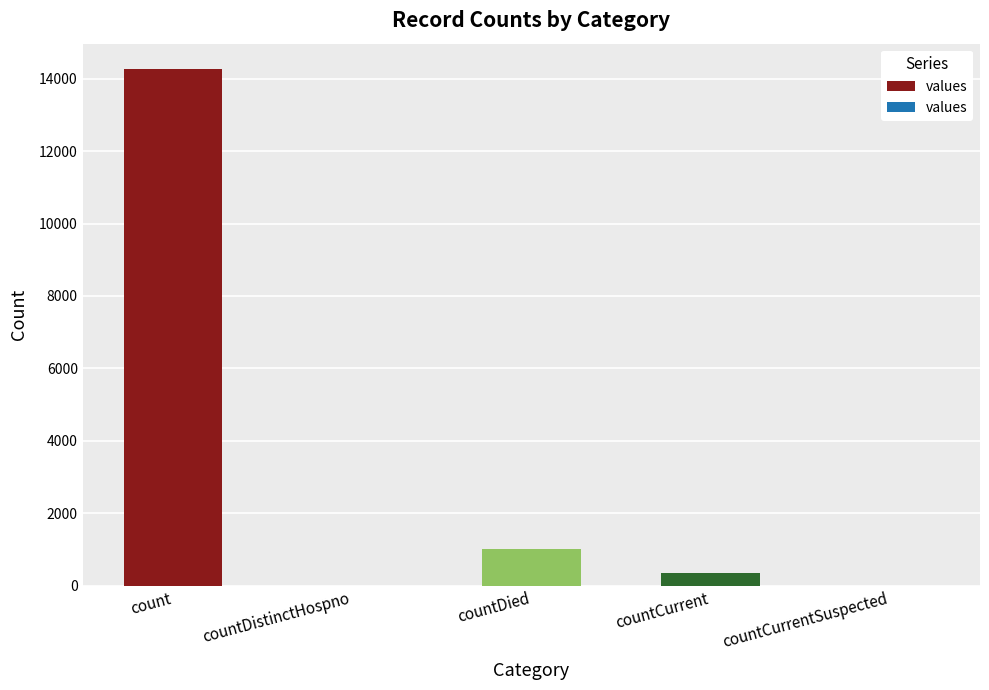

Is it true that the value at countDied is 1017?

True